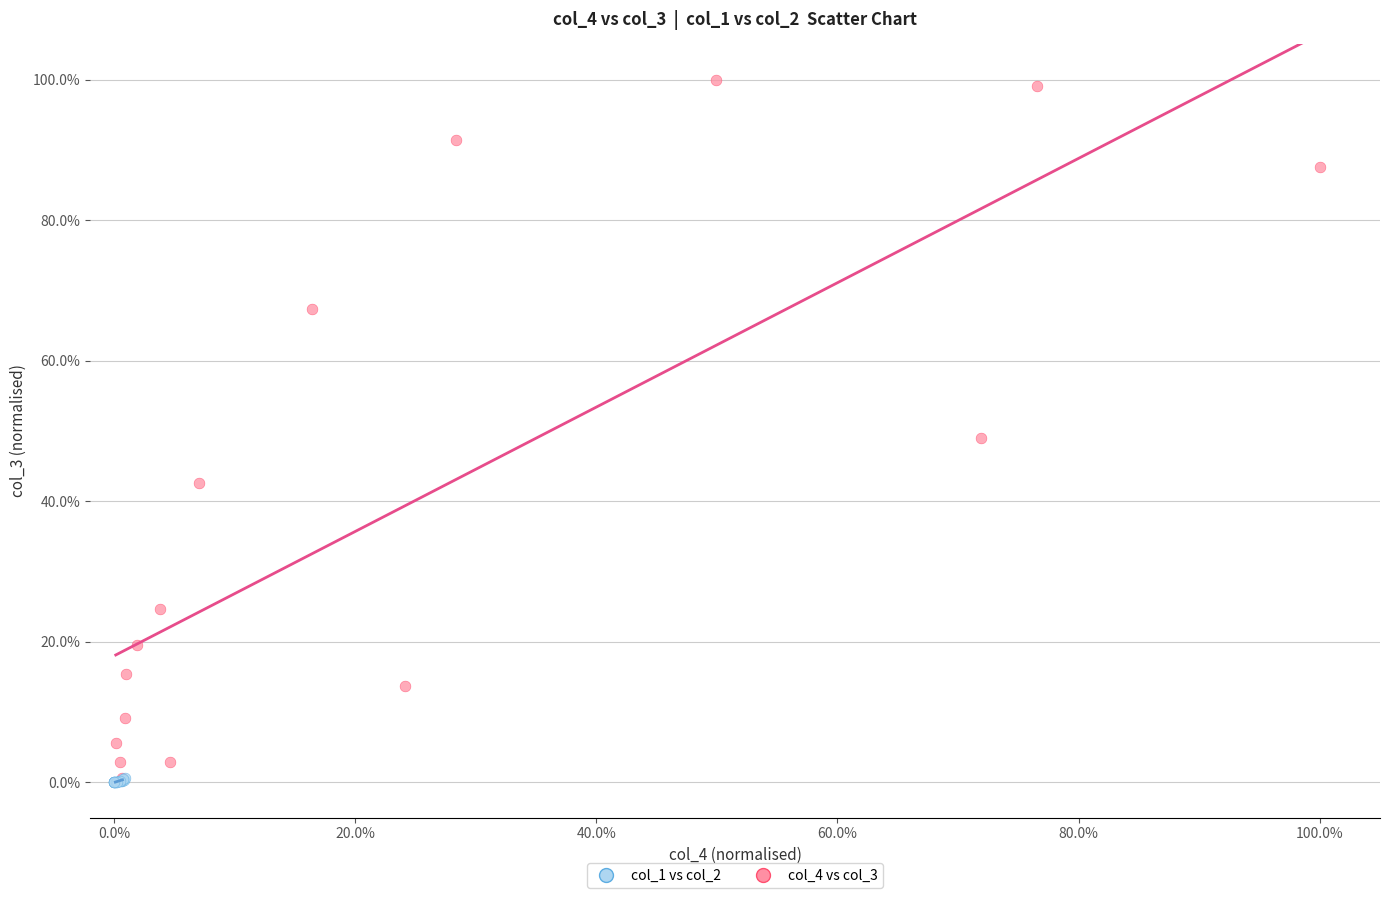

What are all the series names shown in the legend?

col_1 vs col_2, col_4 vs col_3